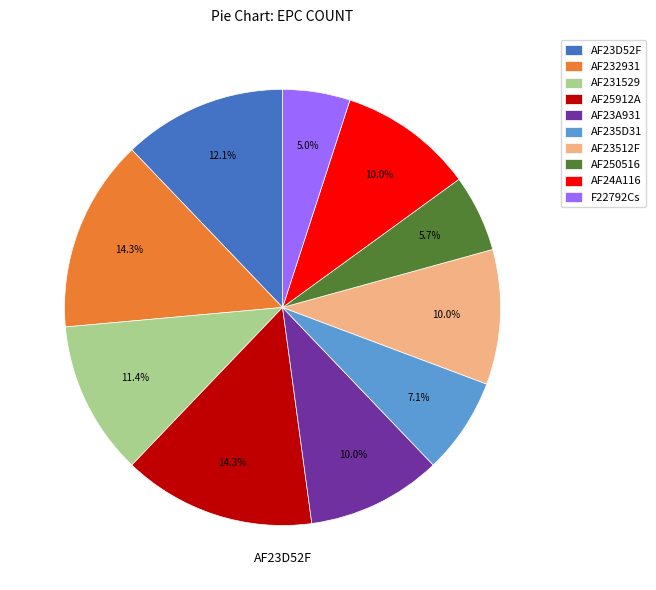

What is the smallest slice in the pie chart?

F22792Cs